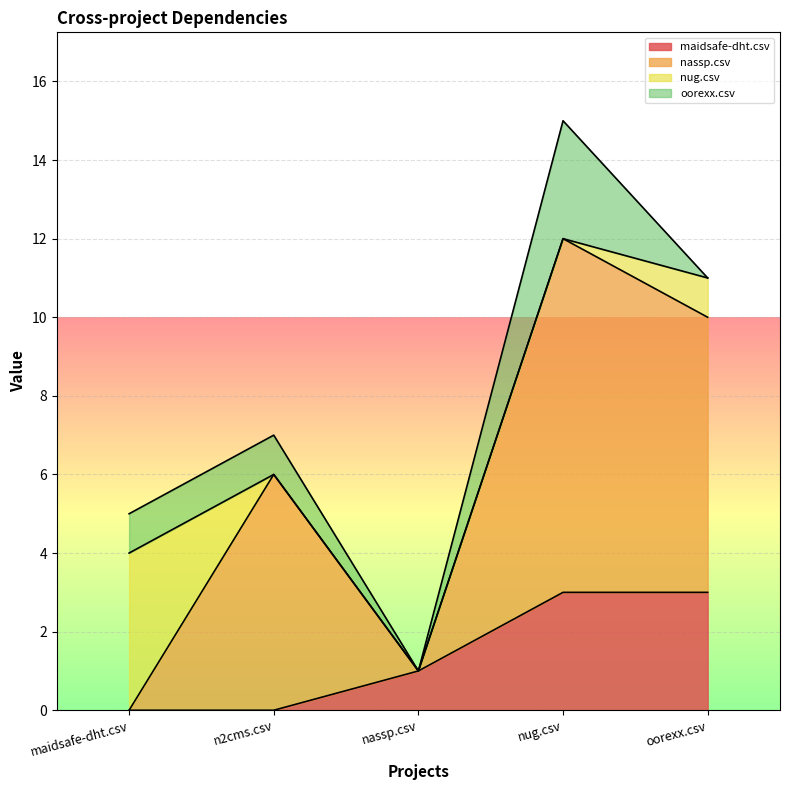

Reading left to right, extract all data points from this chart.

maidsafe-dht.csv: maidsafe-dht.csv=0	n2cms.csv=0	nassp.csv=1	nug.csv=3	oorexx.csv=3
nassp.csv: maidsafe-dht.csv=0	n2cms.csv=6	nassp.csv=0	nug.csv=9	oorexx.csv=7
nug.csv: maidsafe-dht.csv=4	n2cms.csv=0	nassp.csv=0	nug.csv=0	oorexx.csv=1
oorexx.csv: maidsafe-dht.csv=1	n2cms.csv=1	nassp.csv=0	nug.csv=3	oorexx.csv=0